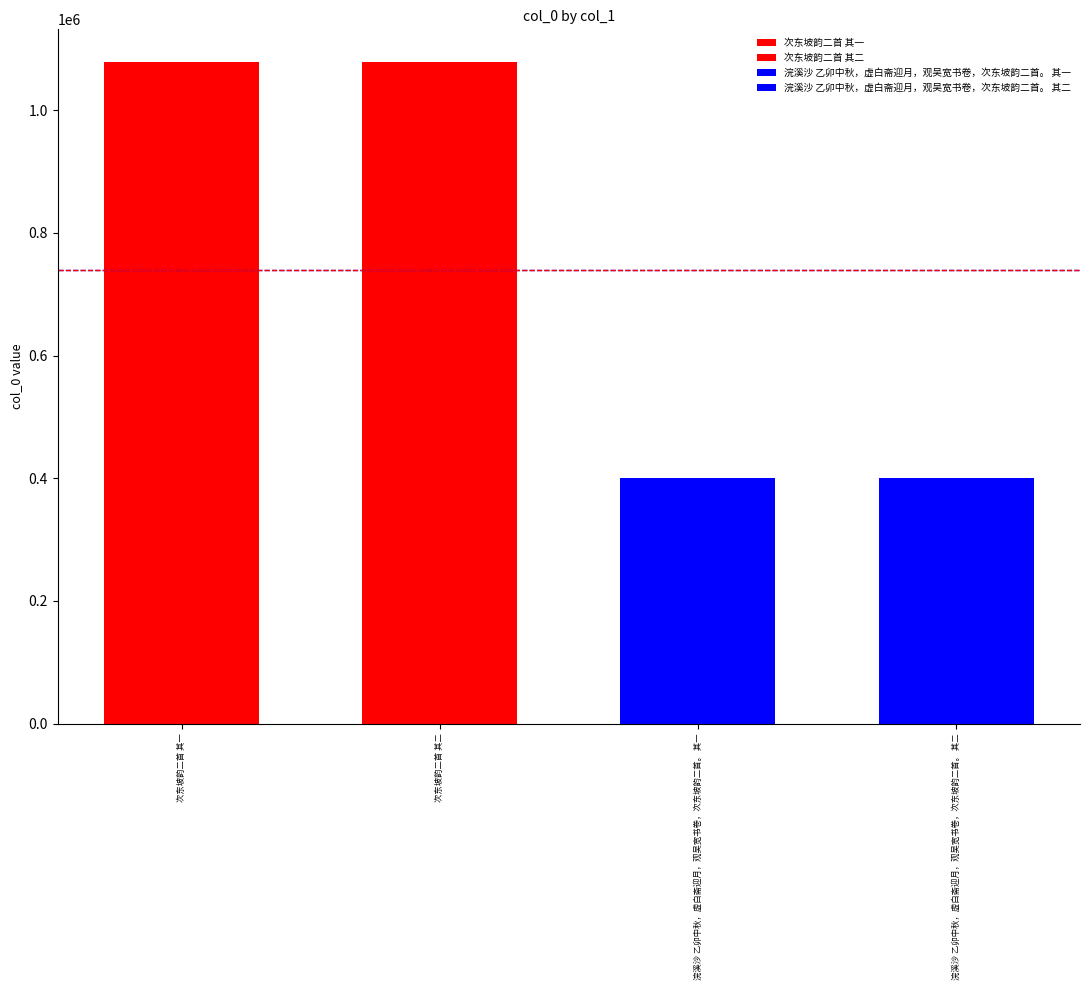

What is the minimum value shown in the chart?

400661